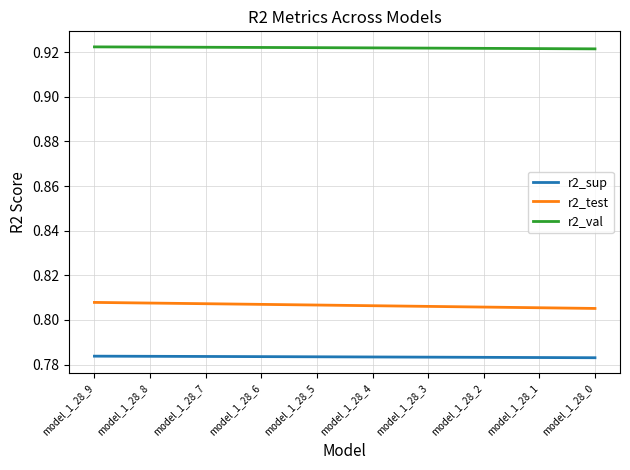

Which series has the largest total across all categories?

r2_val